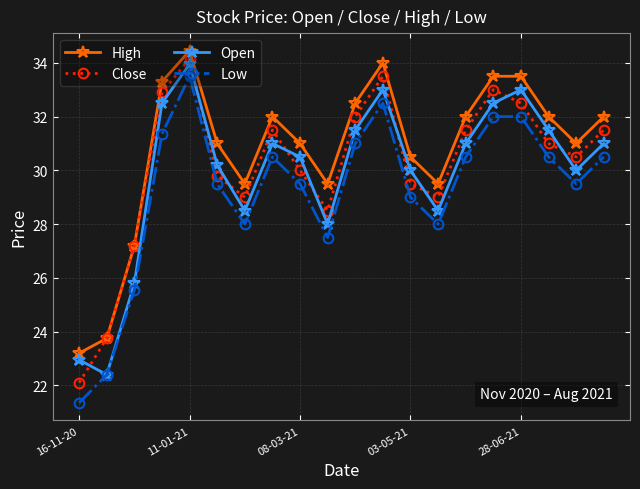

True or false: Close and Low cross at least once.

False